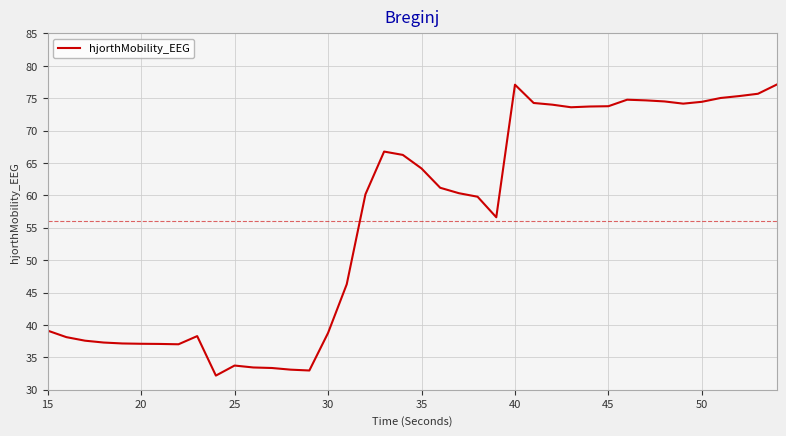

What is the difference between the maximum and minimum values?

44.9